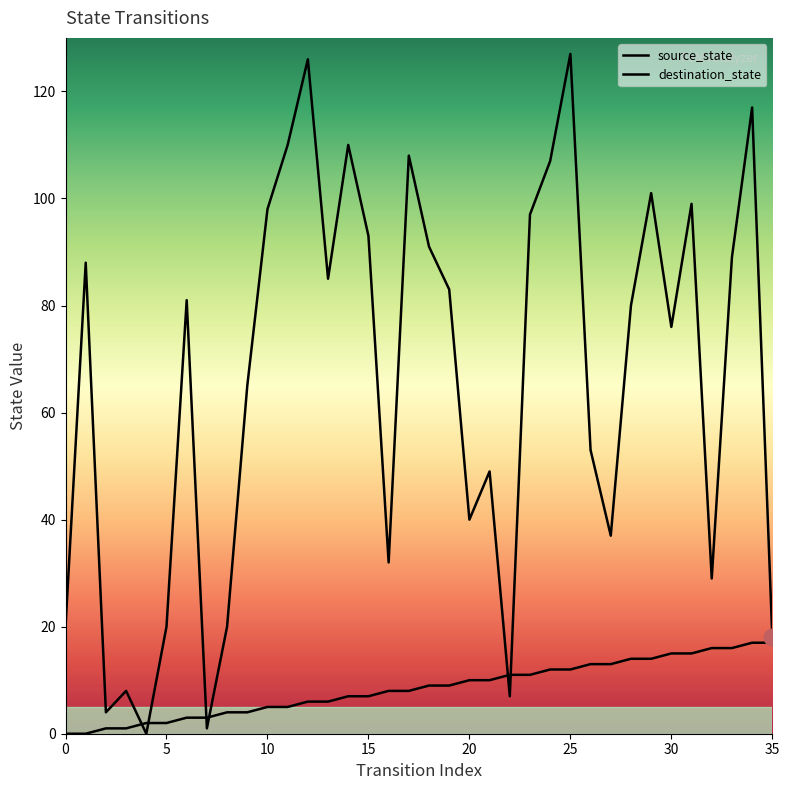

List the labels in order of destination_state value, smallest first.

4, 7, 2, 22, 3, 35, 0, 5, 8, 32, 16, 27, 20, 21, 26, 9, 30, 28, 6, 19, 13, 1, 33, 18, 15, 23, 10, 31, 29, 24, 17, 11, 14, 34, 12, 25